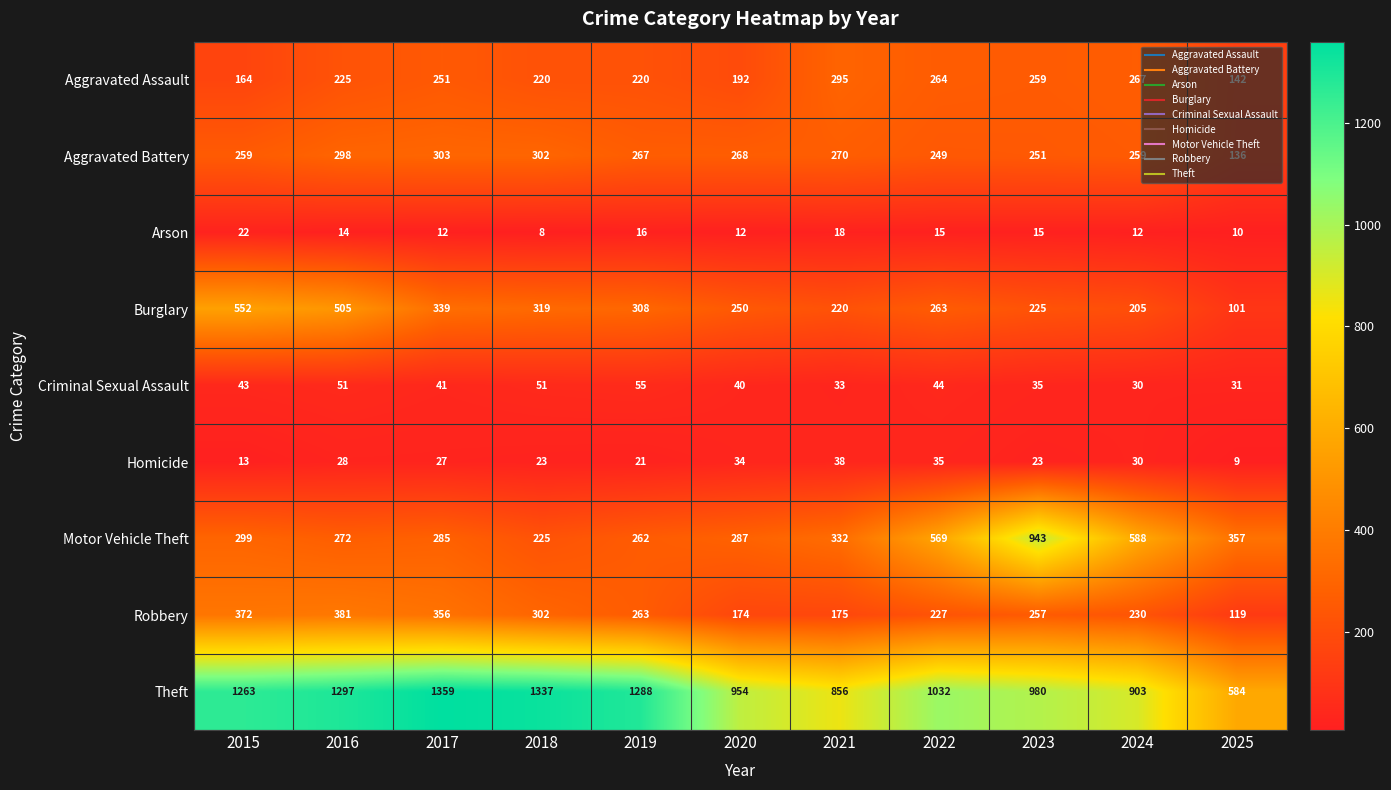

Rank the categories by Motor Vehicle Theft value from highest to lowest.

2023, 2024, 2022, 2025, 2021, 2015, 2020, 2017, 2016, 2019, 2018